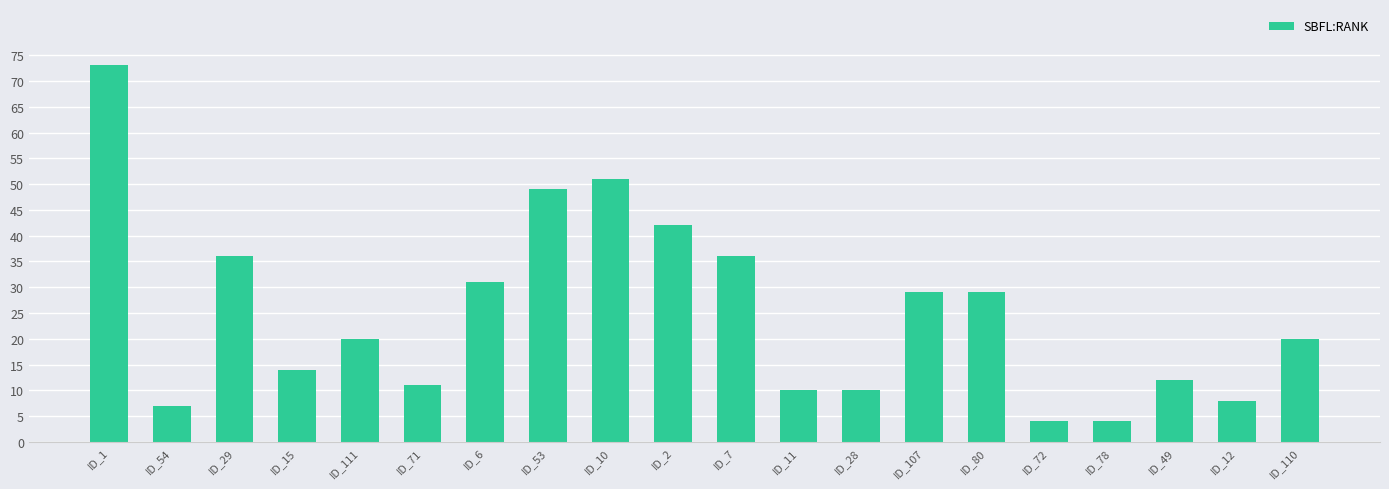

What is the sum of the values at ID_10 and ID_6?

82